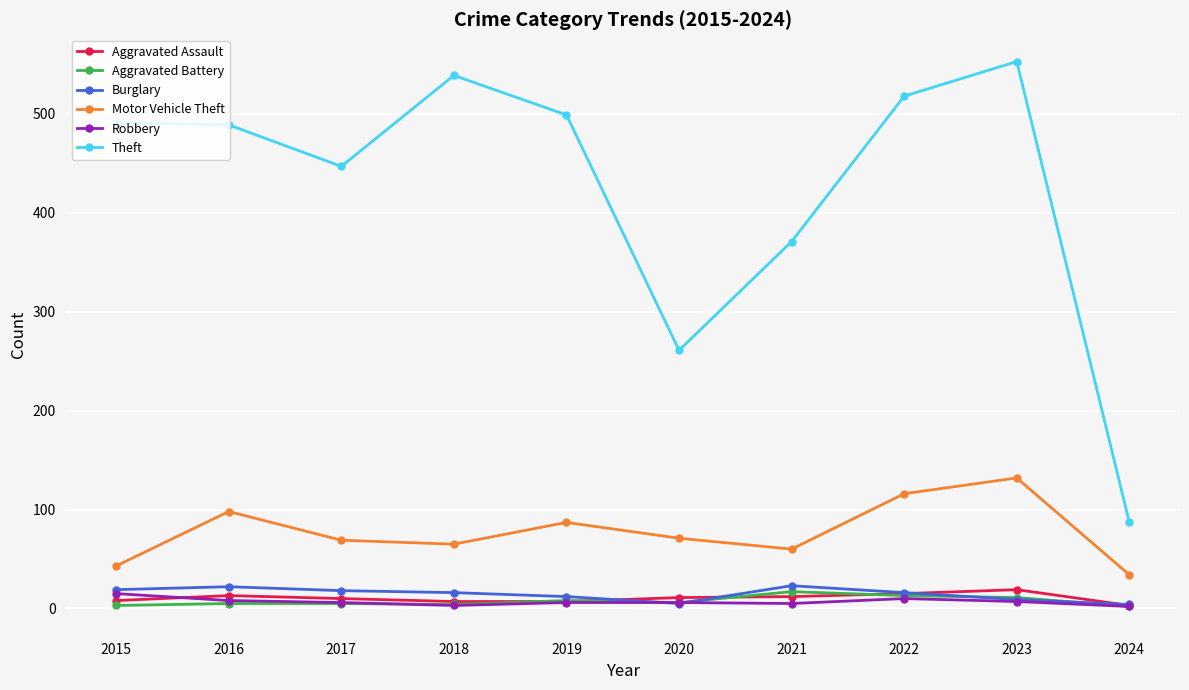

What is the difference between the highest and lowest values at 2018?

536